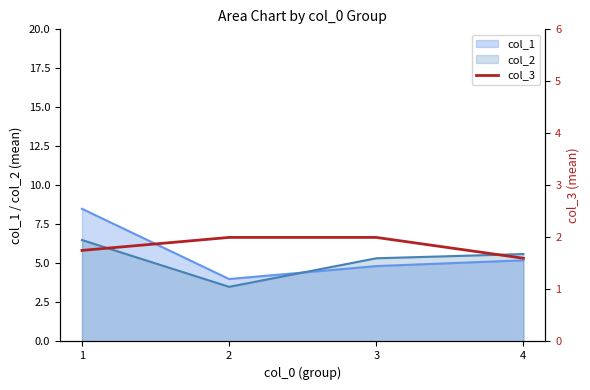

What is the maximum value for col_1?

8.5